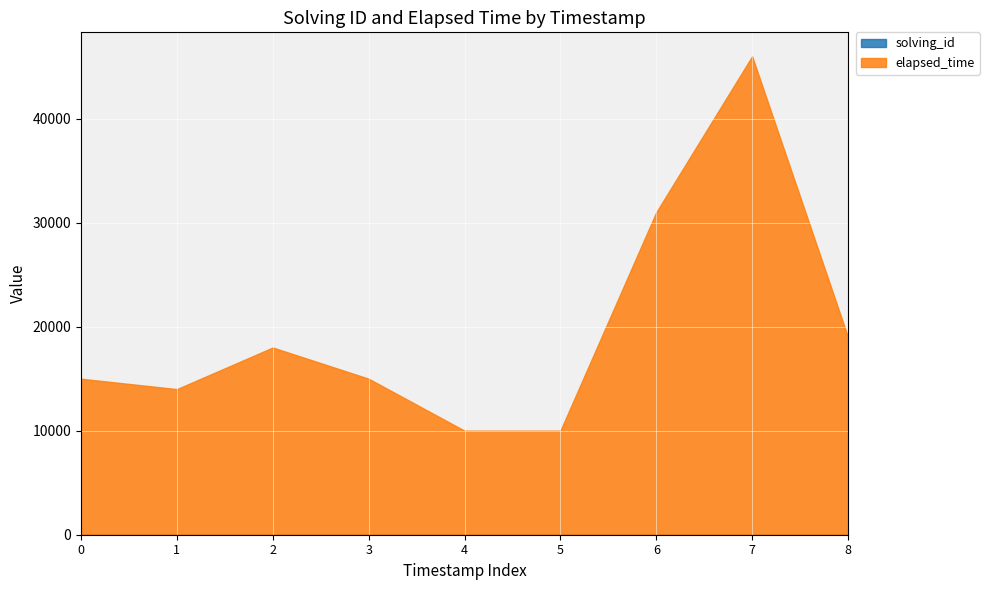

At which category is the sum across all series the highest?

7